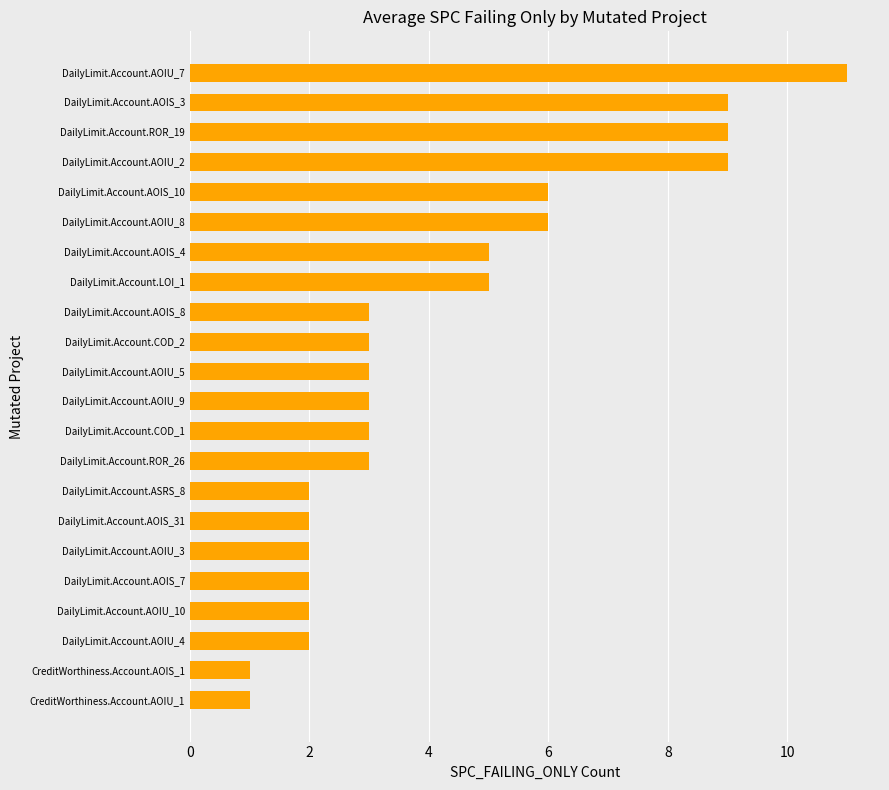

Count the number of data series in this chart.

1